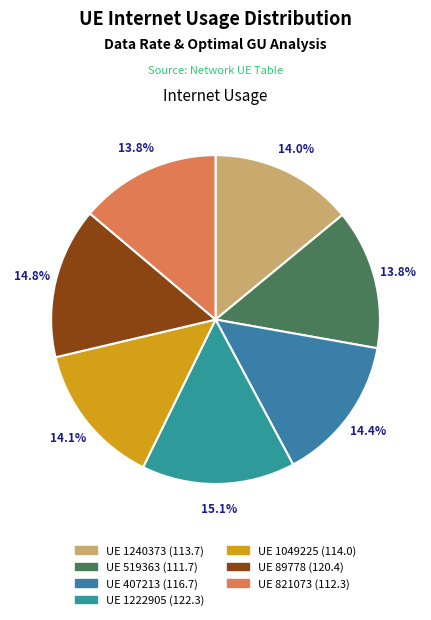

Rank the categories by value from highest to lowest.

1222905, 89778, 407213, 1049225, 1240373, 821073, 519363